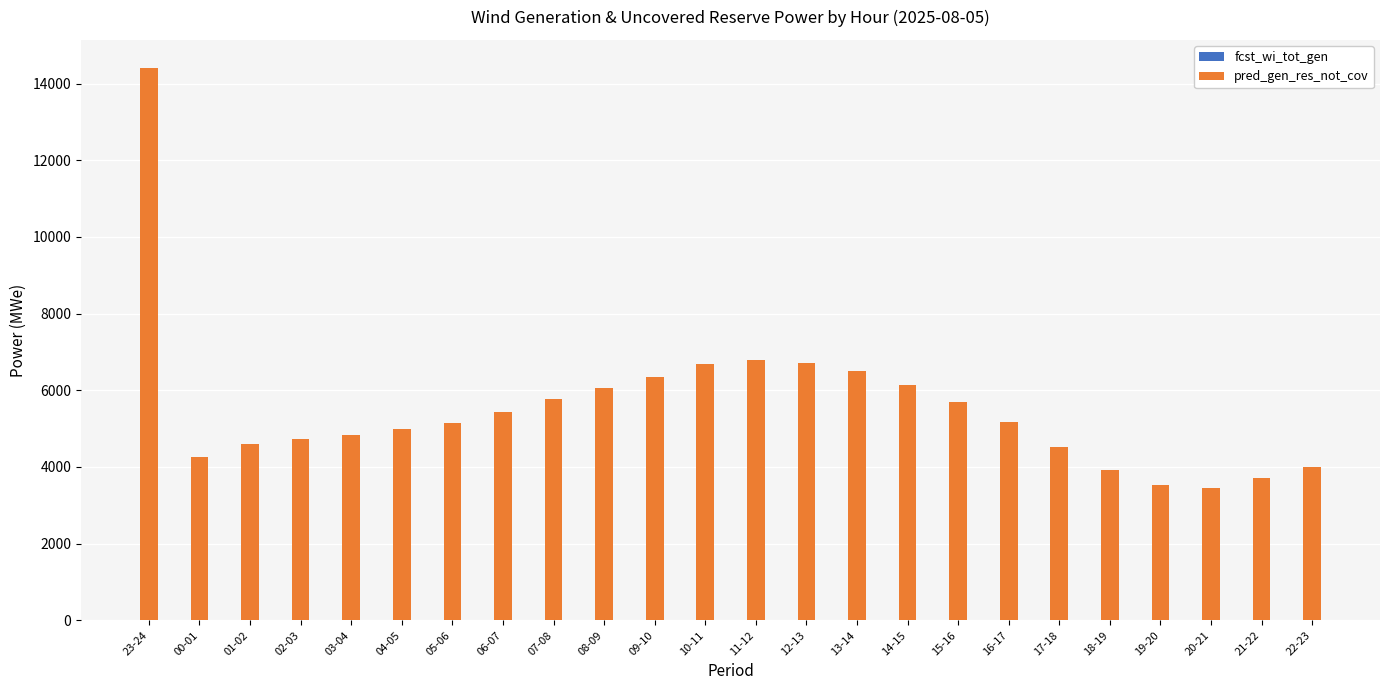

At how many categories does at least one series exceed 6520?

4